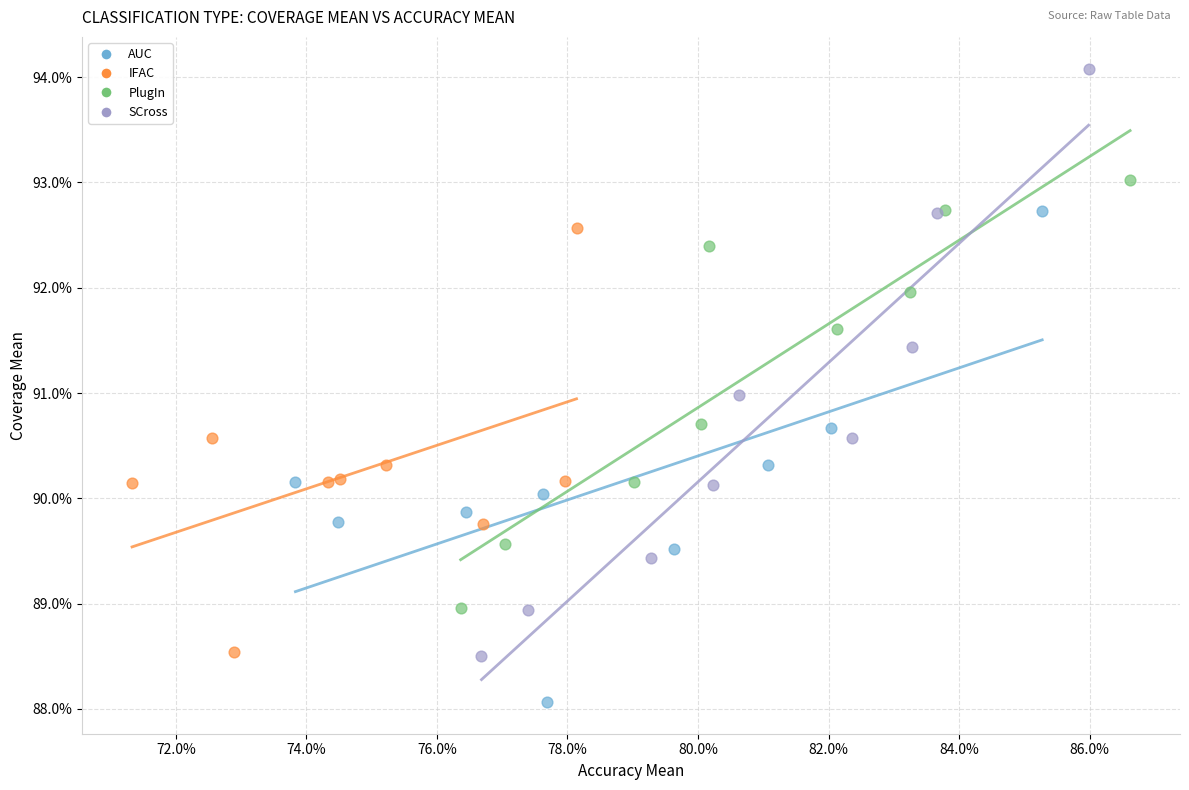

What are all the series names shown in the legend?

AUC, IFAC, PlugIn, SCross